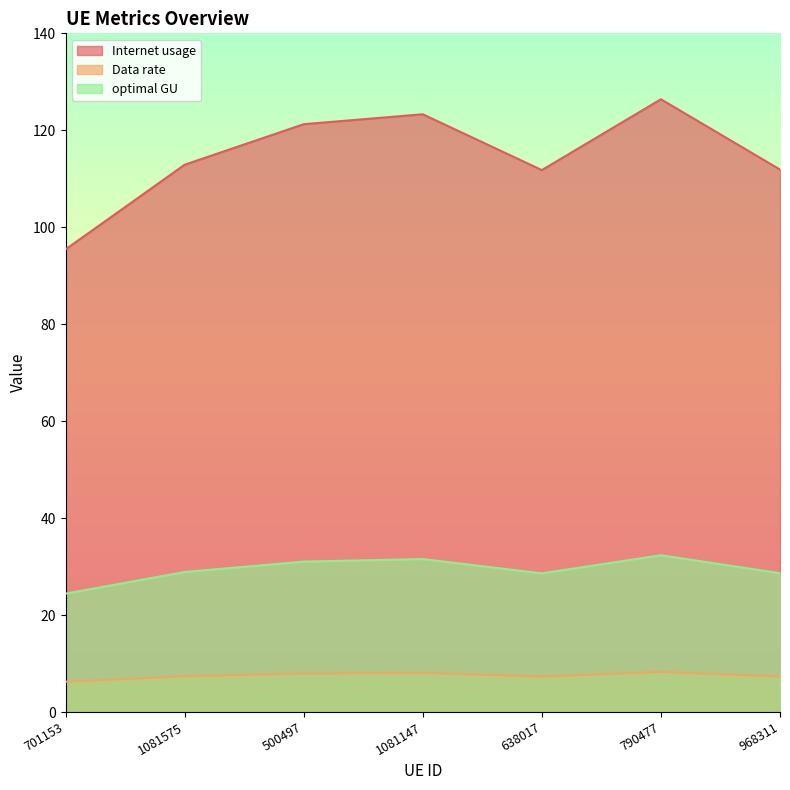

What is the average value of the optimal GU series?

29.4